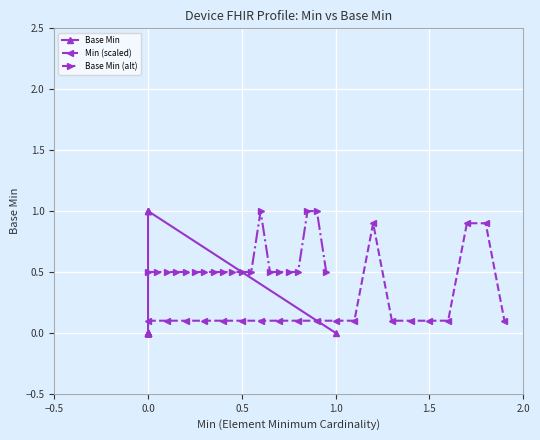

How many Min (scaled) values are between 0 and 1?

20